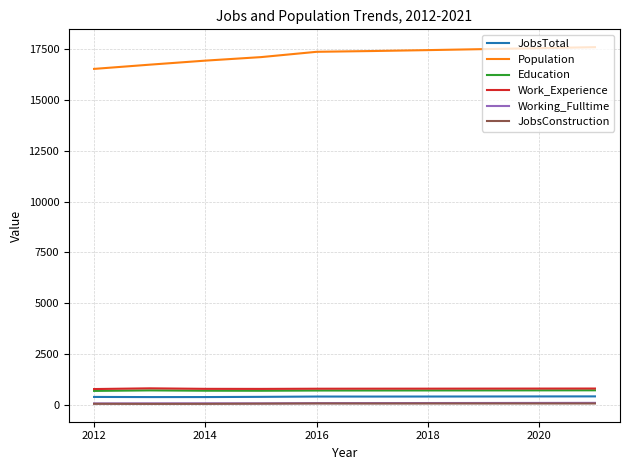

Which series has the largest range (max minus min)?

Population